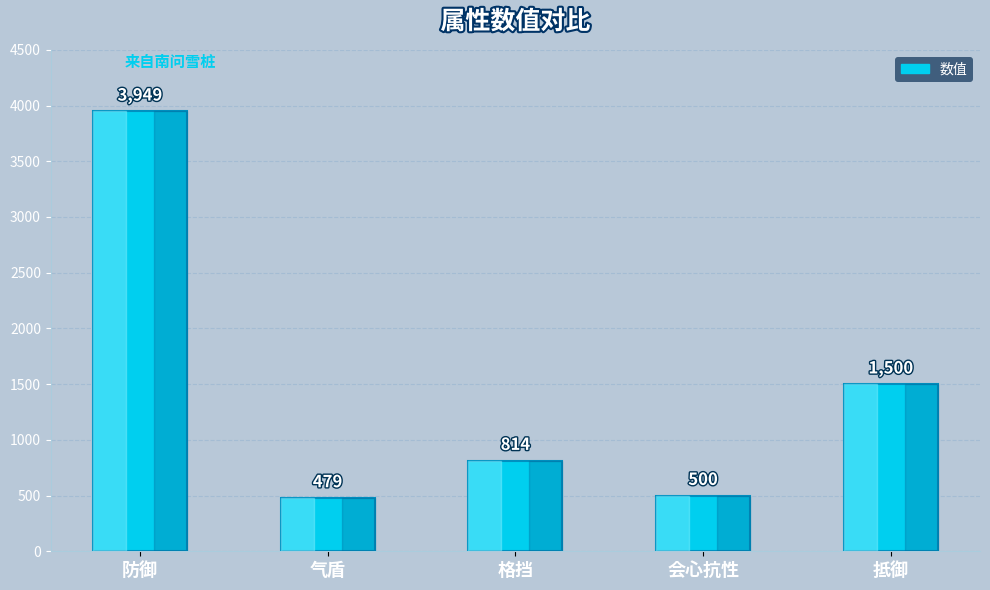

How many distinct data groups are displayed?

1